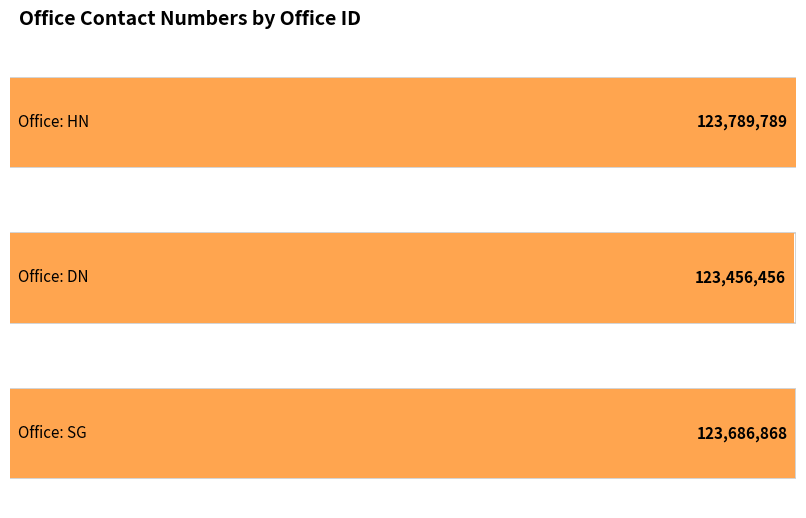

What is the change in value from HN to SG?

-102921